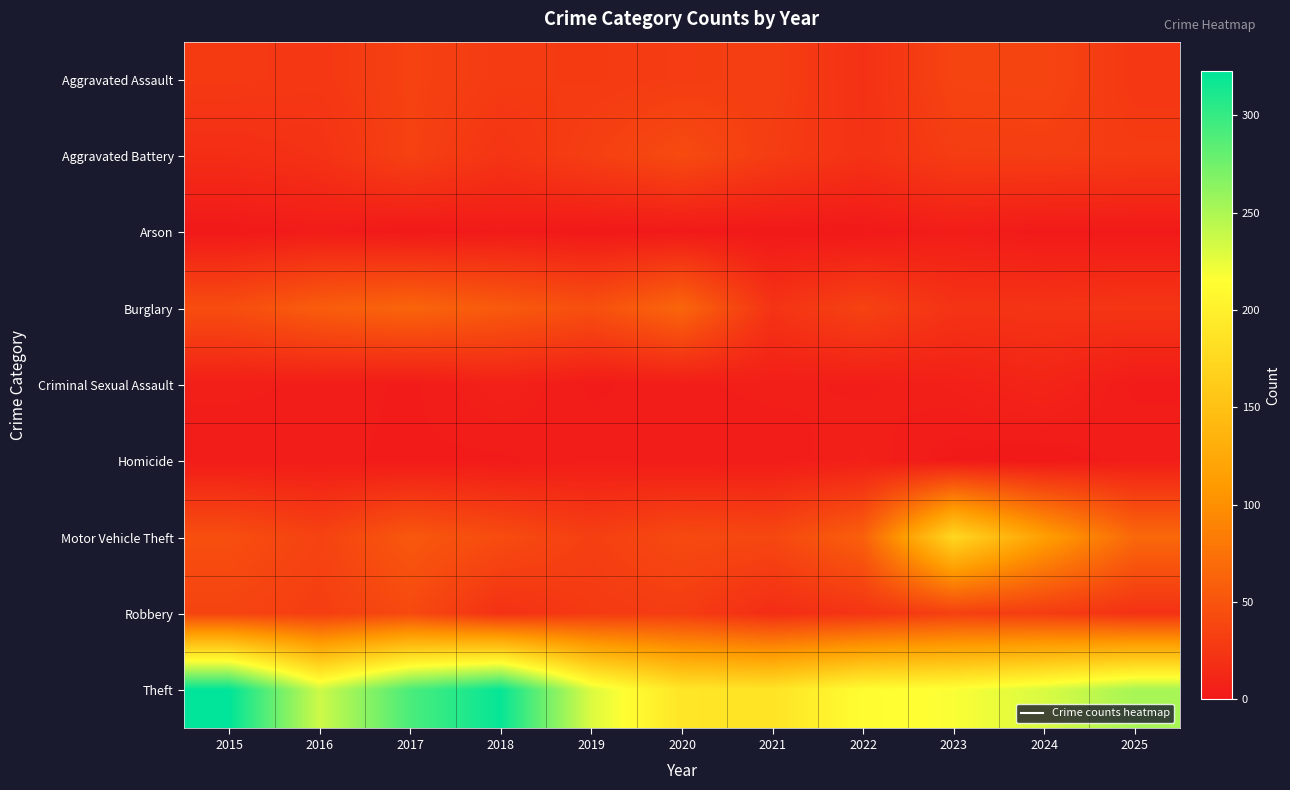

Rank the series by their maximum value, from highest to lowest.

Theft, Motor Vehicle Theft, Burglary, Aggravated Battery, Robbery, Aggravated Assault, Criminal Sexual Assault, Homicide, Arson